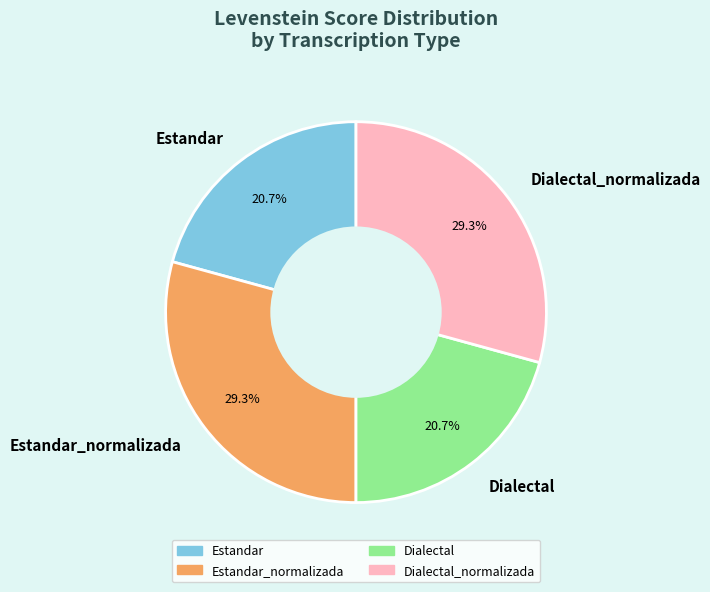

True or false: Dialectal accounts for 21% of the total.

True